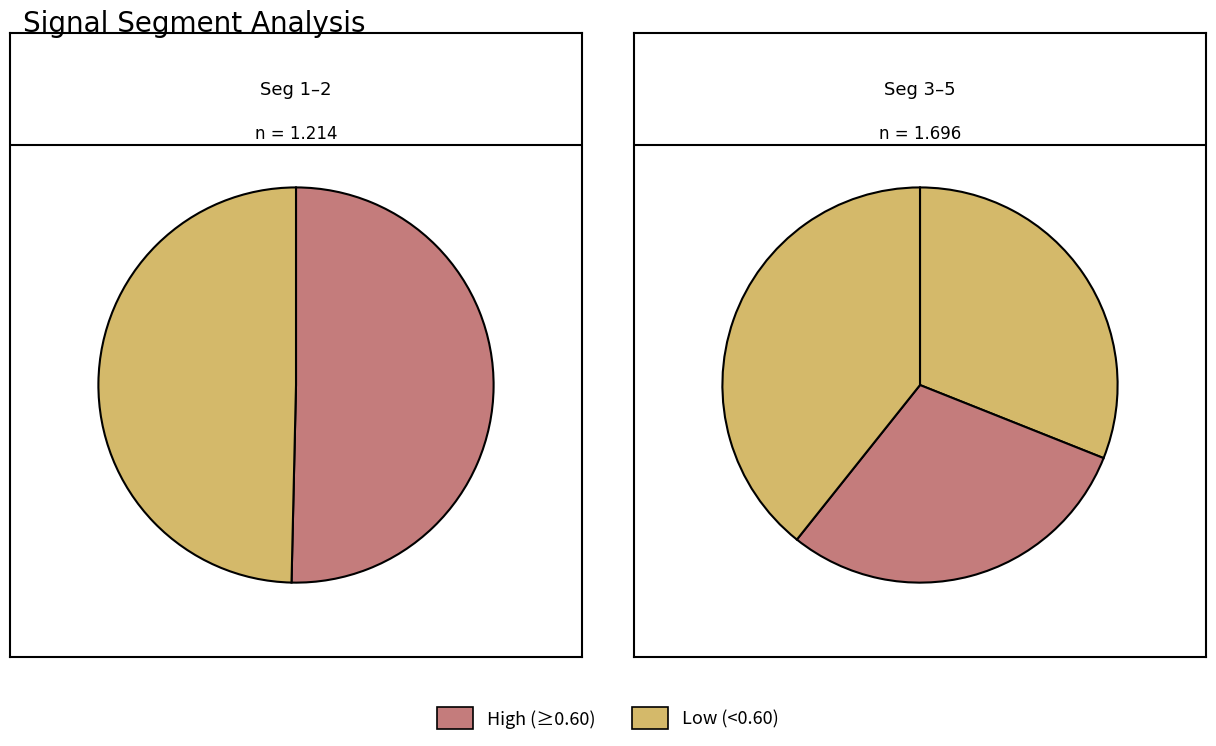

To the nearest percent, what portion does signal segment 3 represent?

18%